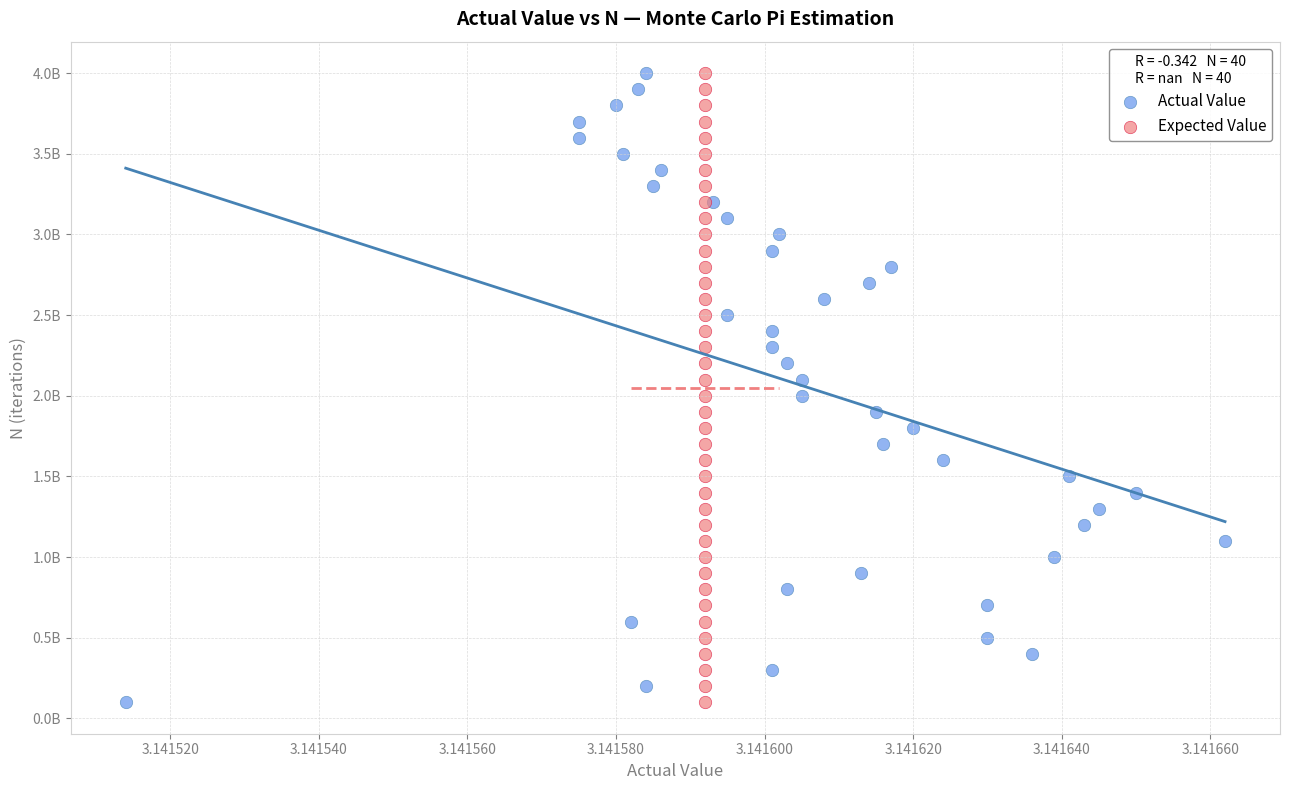

What are all the series names shown in the legend?

Actual Value, Expected Value